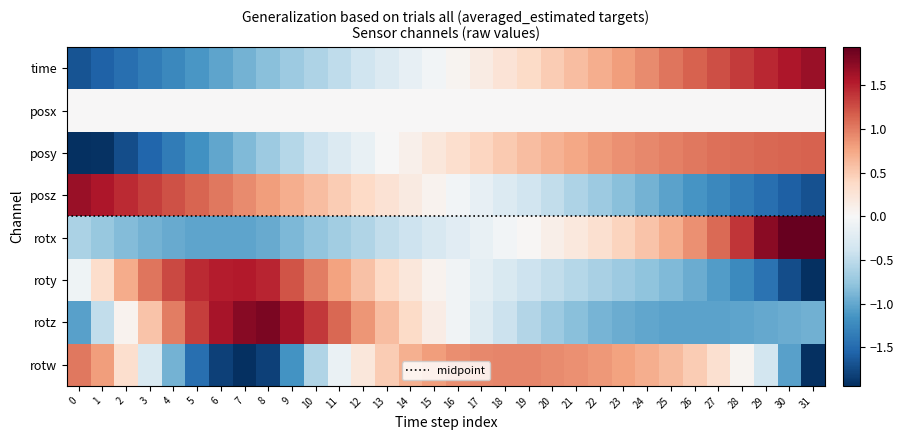

True or false: posz has a value of 0.1 at 15.

True